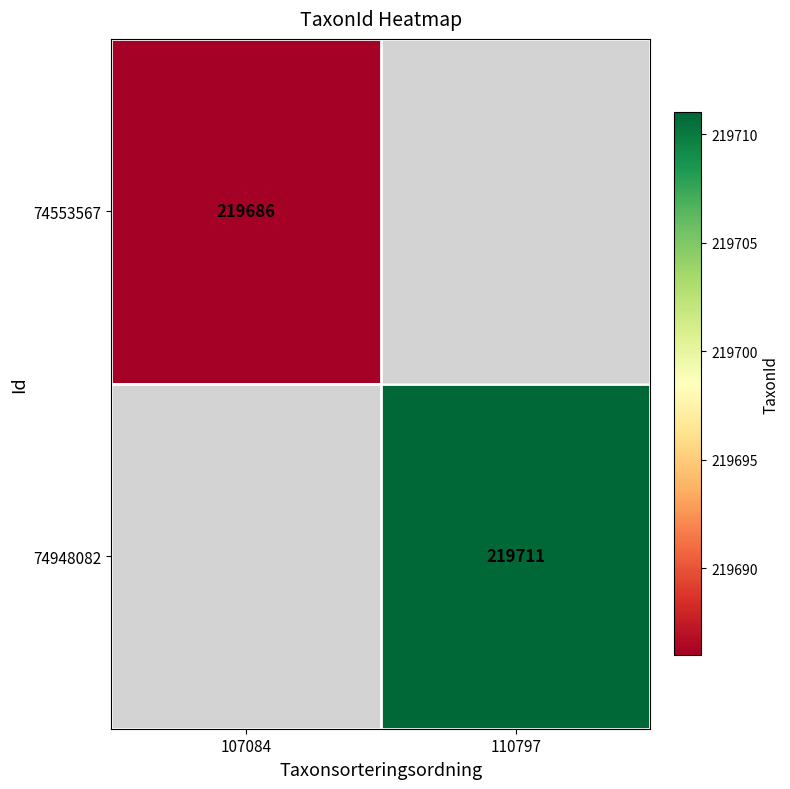

The value of 74948082 at 110797 is 219711. True or false?

True